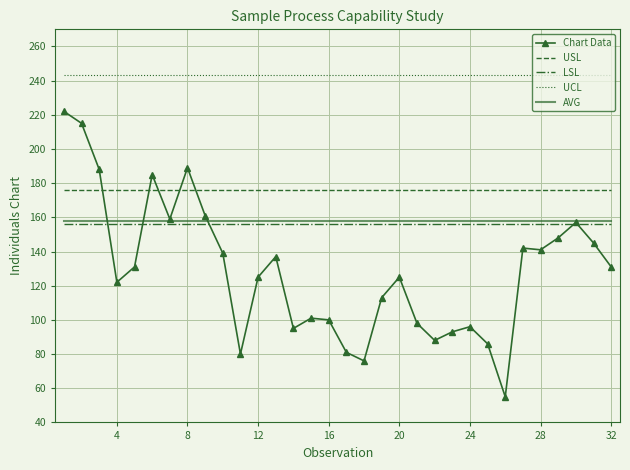

True or false: Chart Data has more than 2 points higher than both neighbors.

True